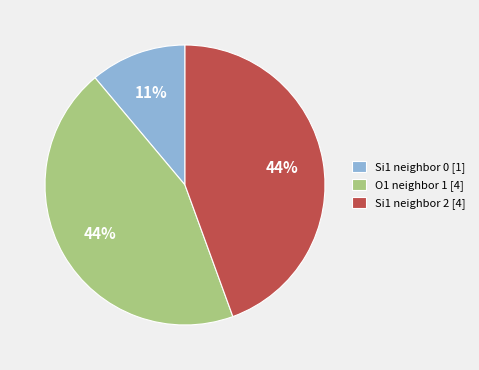

Is the sum of Si1 neighbor 2 [4] and Si1 neighbor 0 [1] greater than half?

Yes